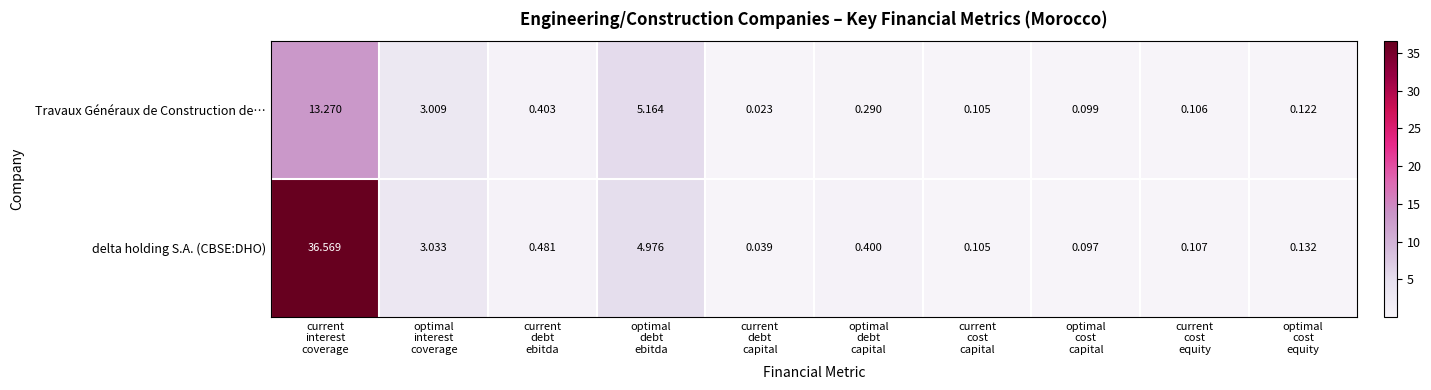

Which series has the widest spread of values?

delta holding S.A. (CBSE:DHO)